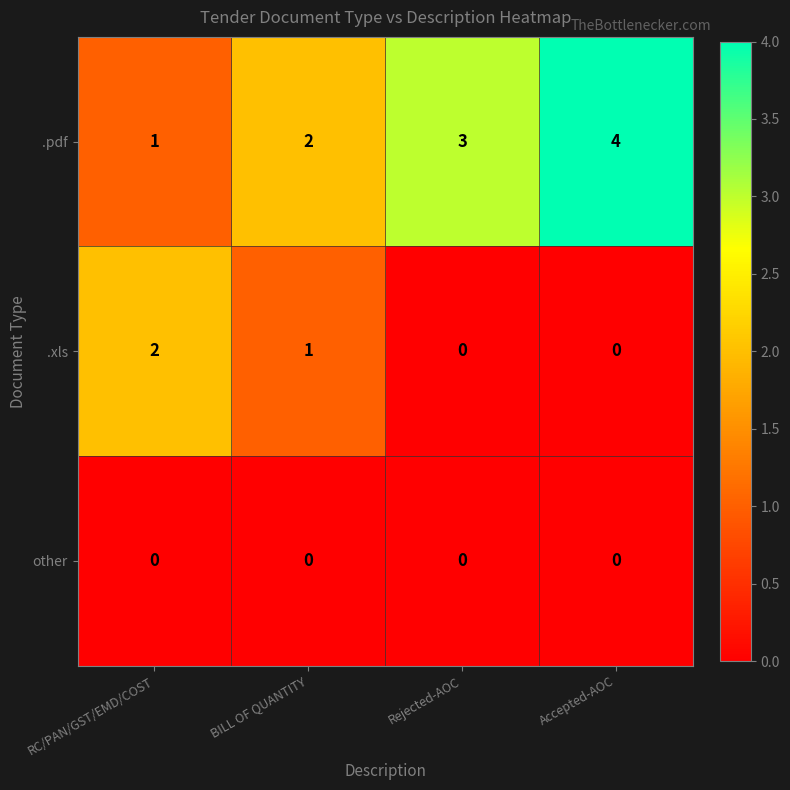

What is the maximum value shown in the chart?

4